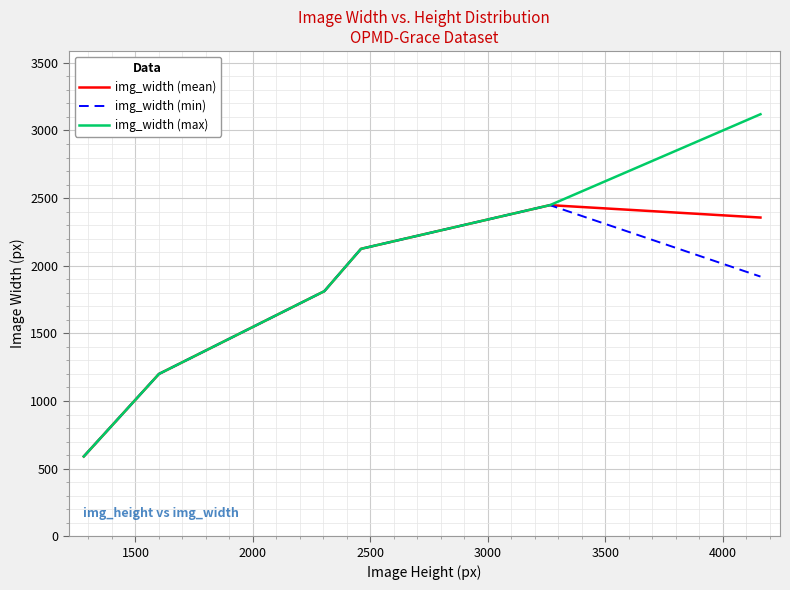

Which series has the widest spread of values?

img_width (max)